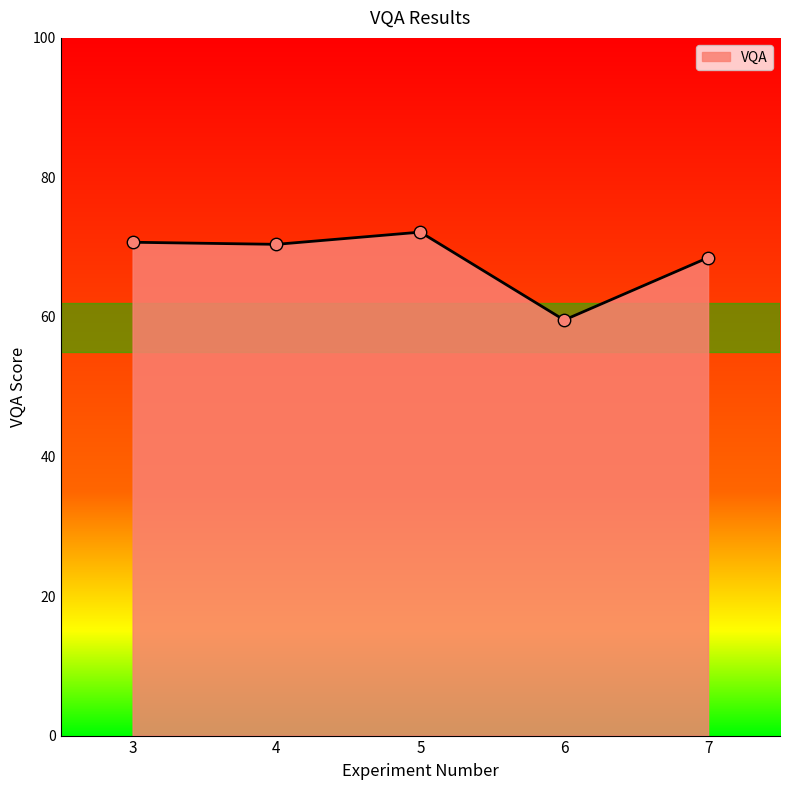

What is the change in value from 3 to 4?

-0.3